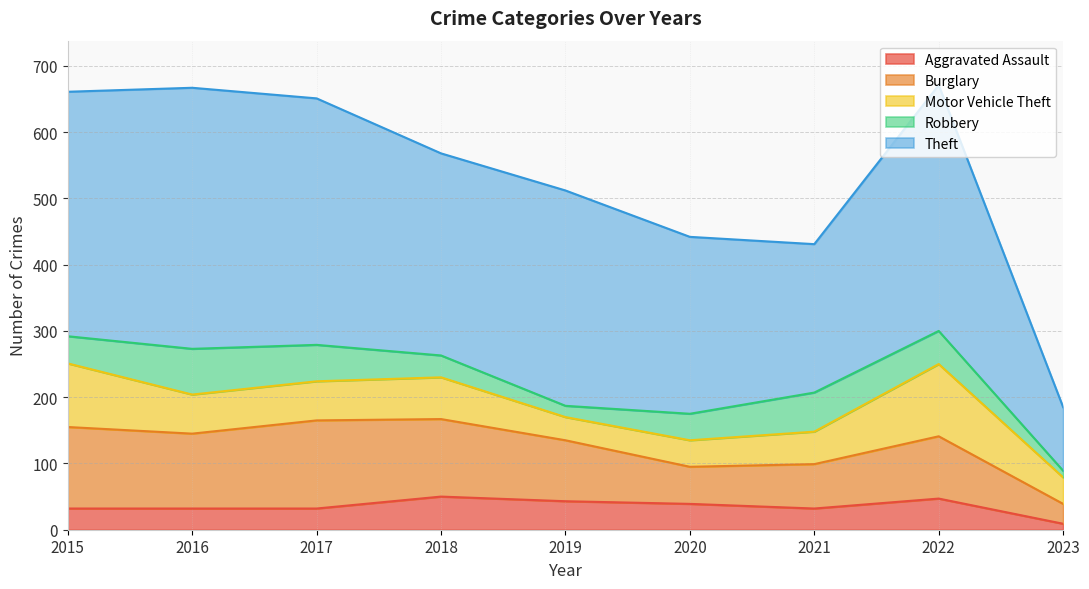

What is the value of the Robbery point at the 7th from the left?

59